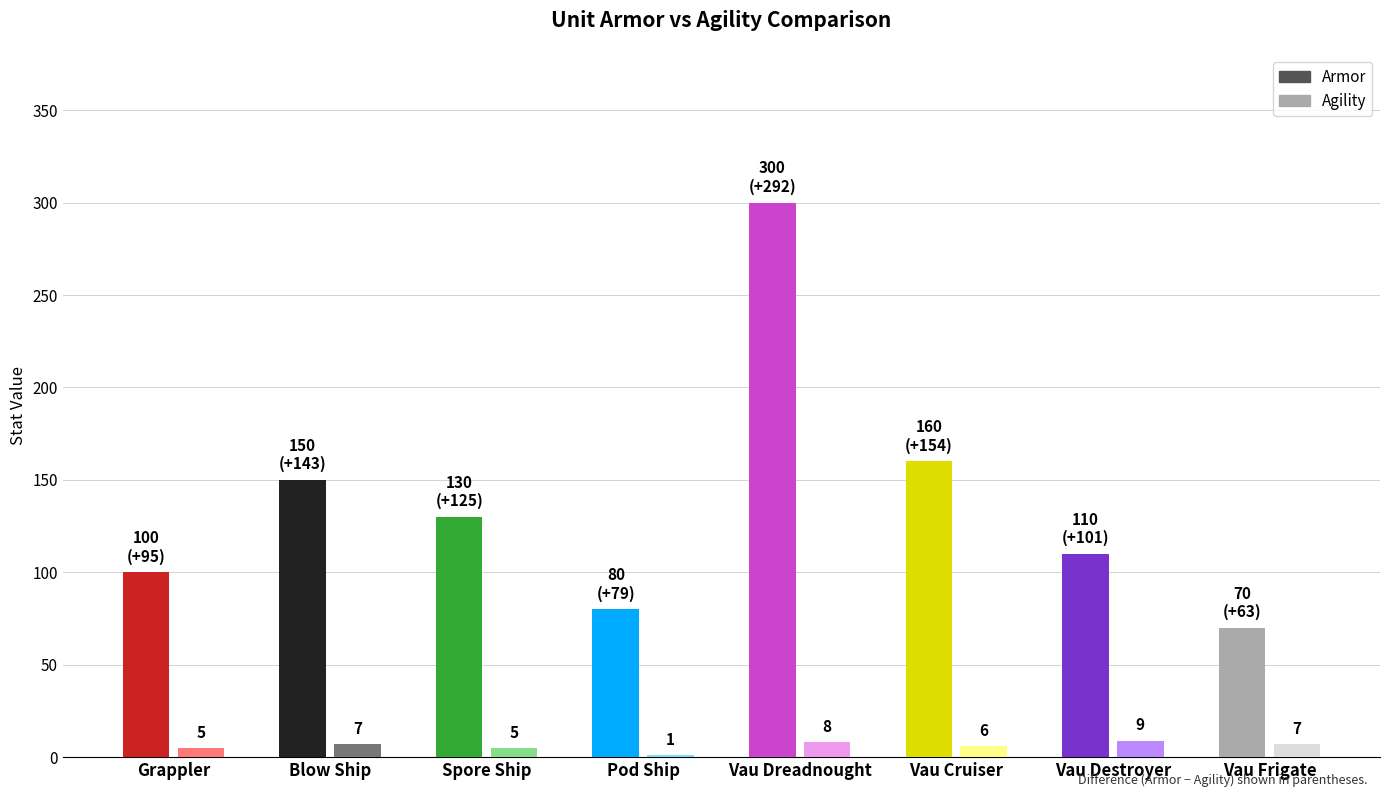

Does the chart contain stacked bars?

No